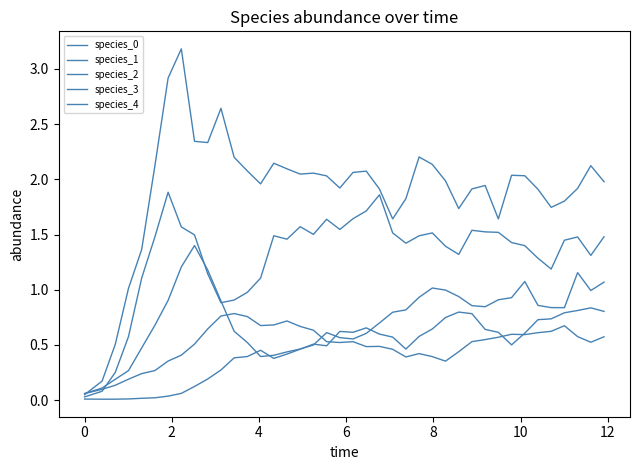

How many lines are shown in the chart?

5